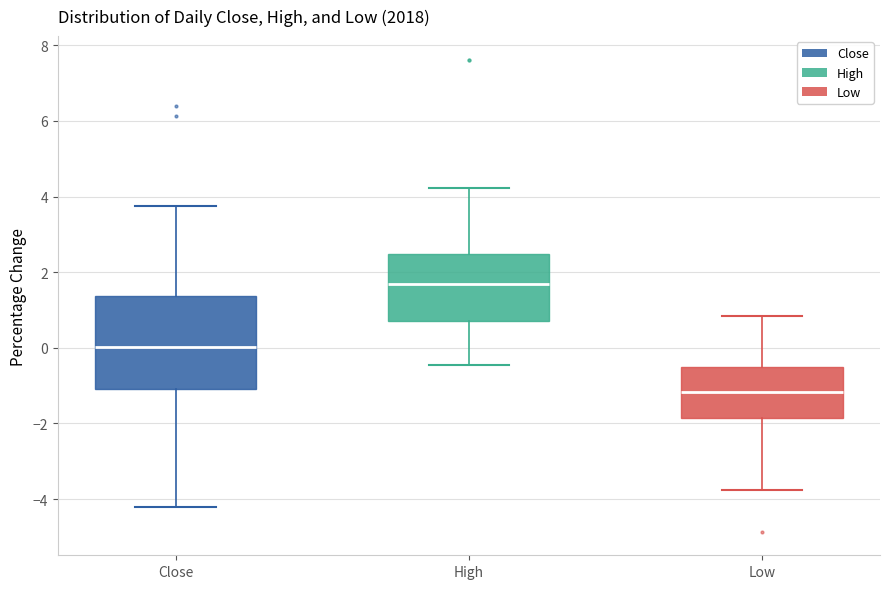

Reading left to right, transcribe this box plot: for each box, give where its median line is, the range the box spans, and where its two whiskers end, as read against the y-axis. The values are not printed on the chart, so give them approximately, as read against the axis.

Close: median 0.0, box -1.0 to 1.4, whiskers -4.2 to 3.8
High: median 1.6, box 0.8 to 2.4, whiskers -0.4 to 4.2
Low: median -1.2, box -1.8 to -0.6, whiskers -3.8 to 0.8